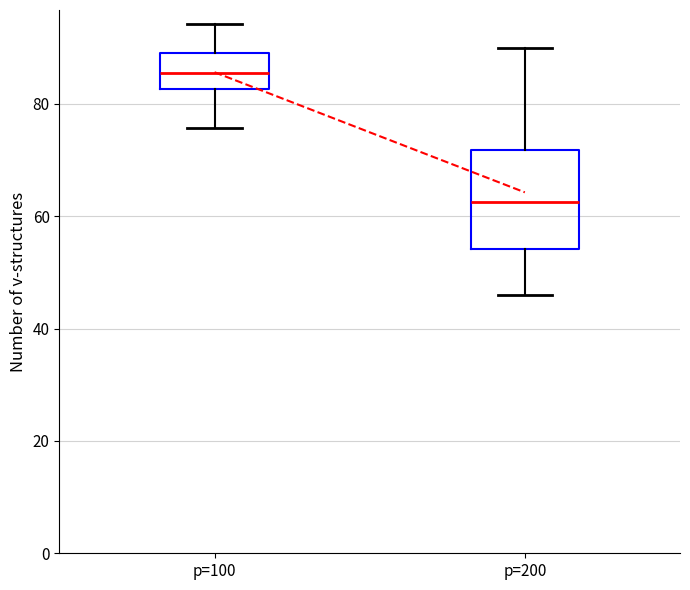

Which box is the tallest, from its lower edge to its upper edge?

p=200